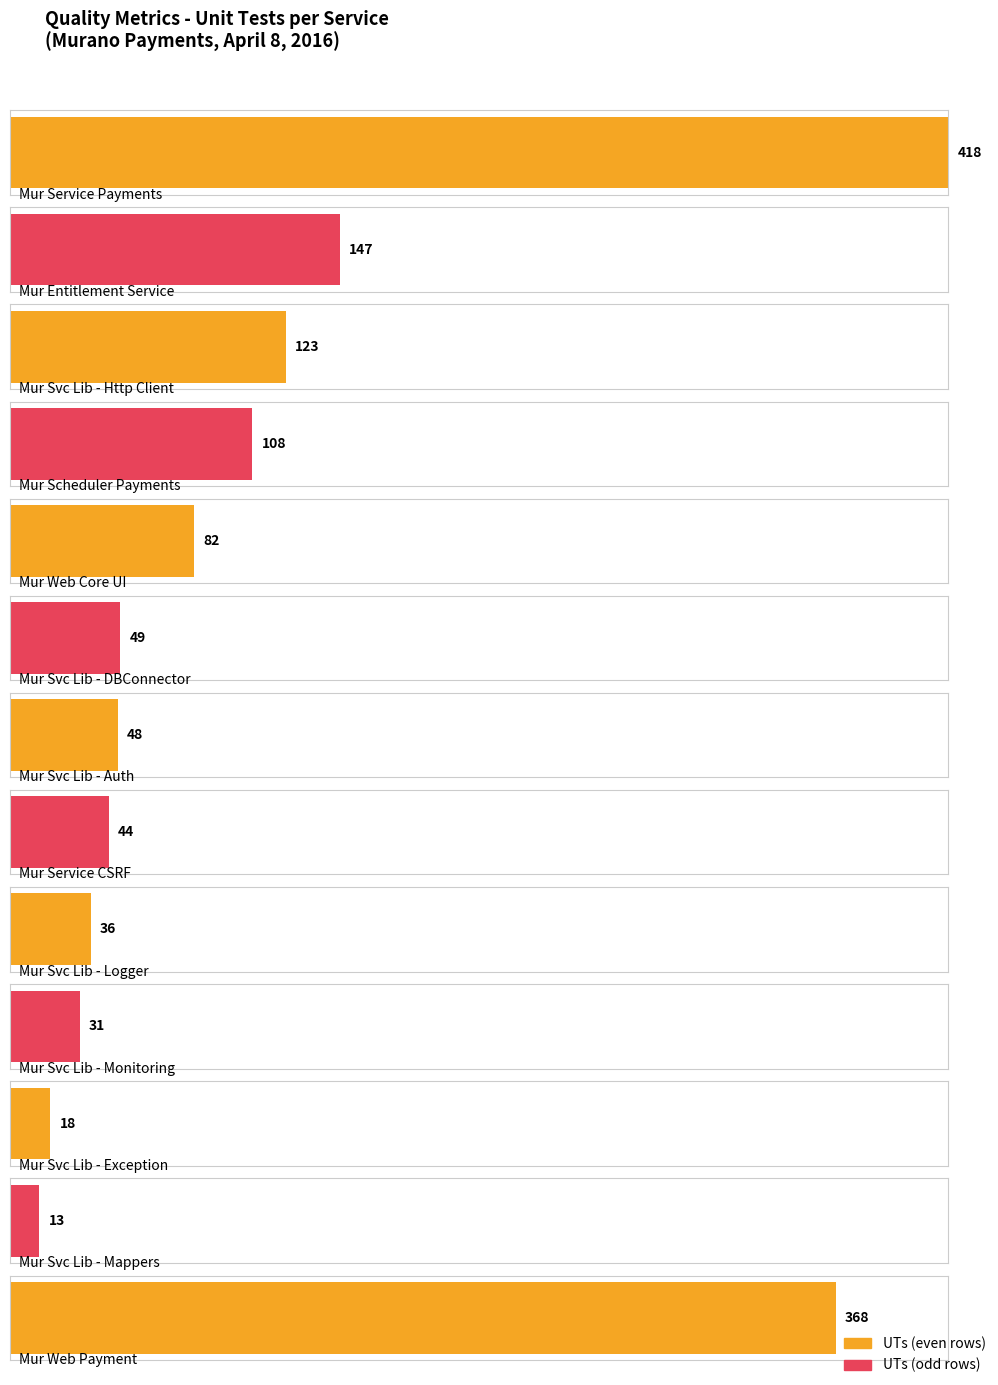

At which label does the data first exceed 68?

Mur Service Payments